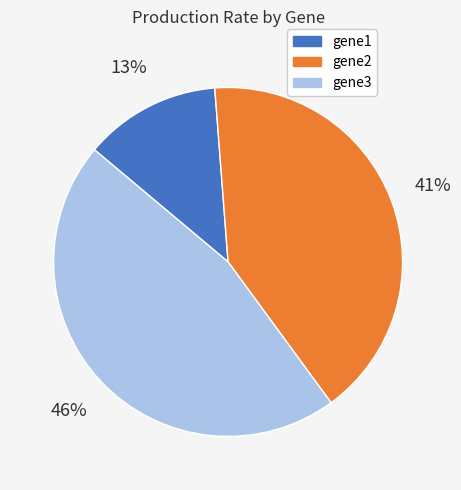

What percentage is the gene1 slice, to the nearest percent?

13%